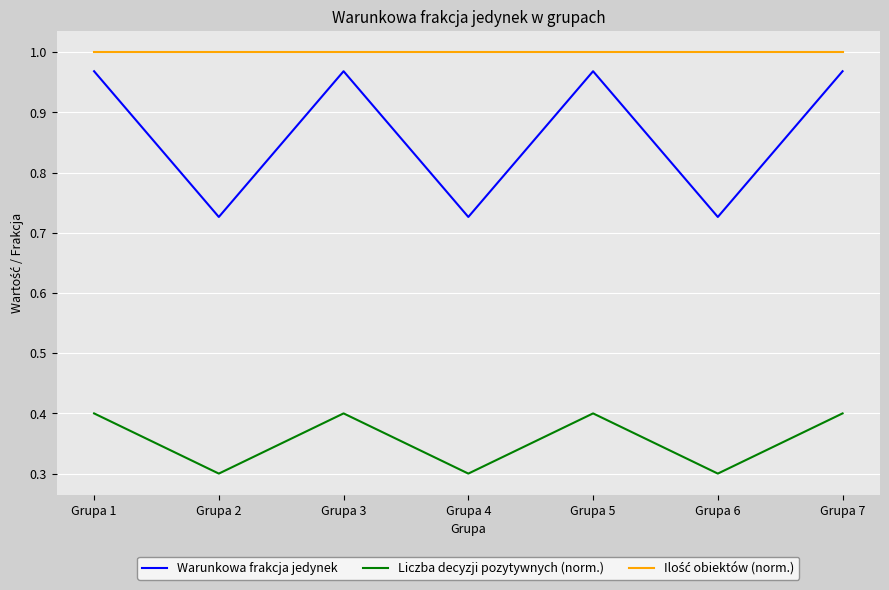

Is it true that Warunkowa frakcja jedynek equals 1.6 at Grupa 5?

False